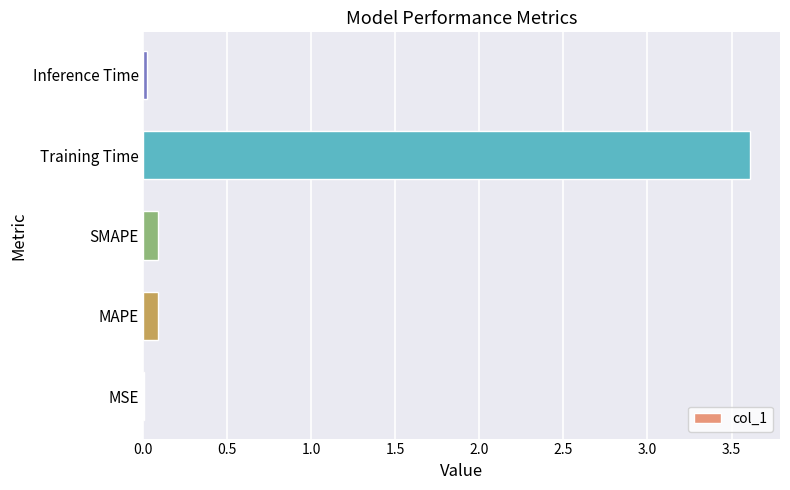

What is the average value?

0.8